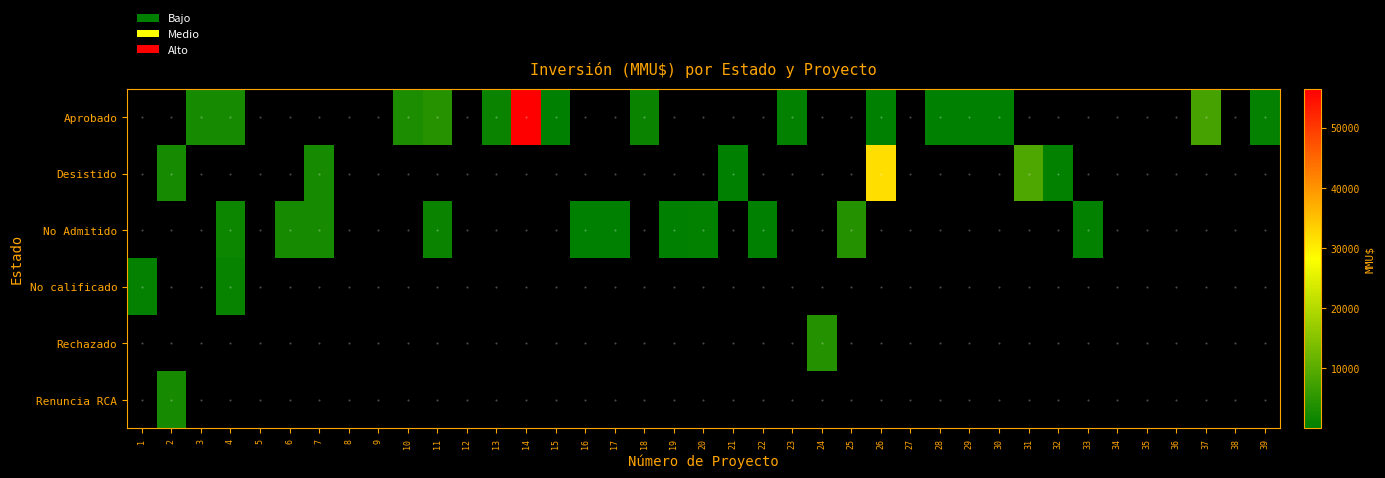

How many positive values does the Renuncia RCA series have?

1